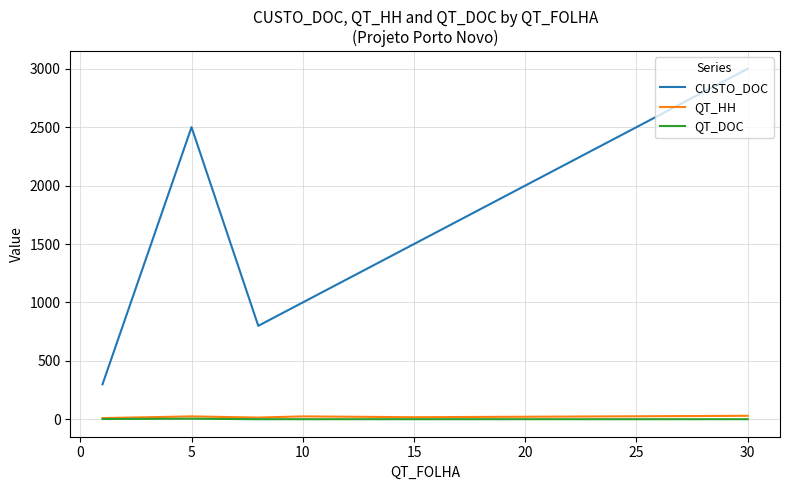

True or false: QT_HH and CUSTO_DOC cross at least once.

False